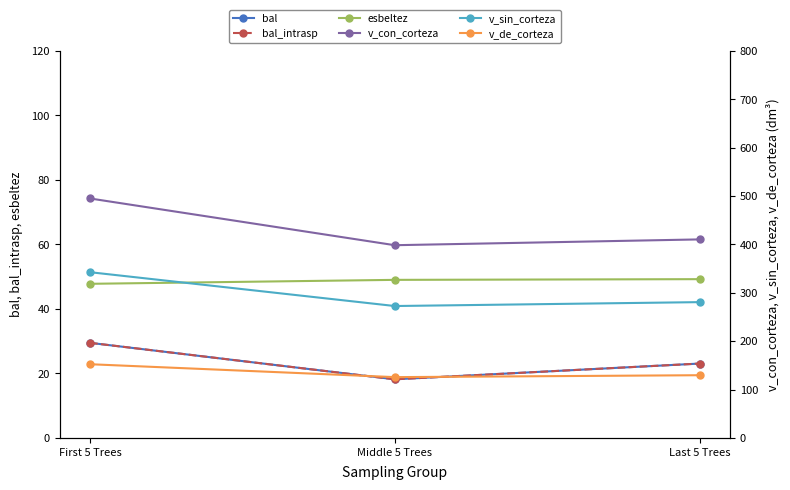

How many values in the v_sin_corteza series are below 280?

1